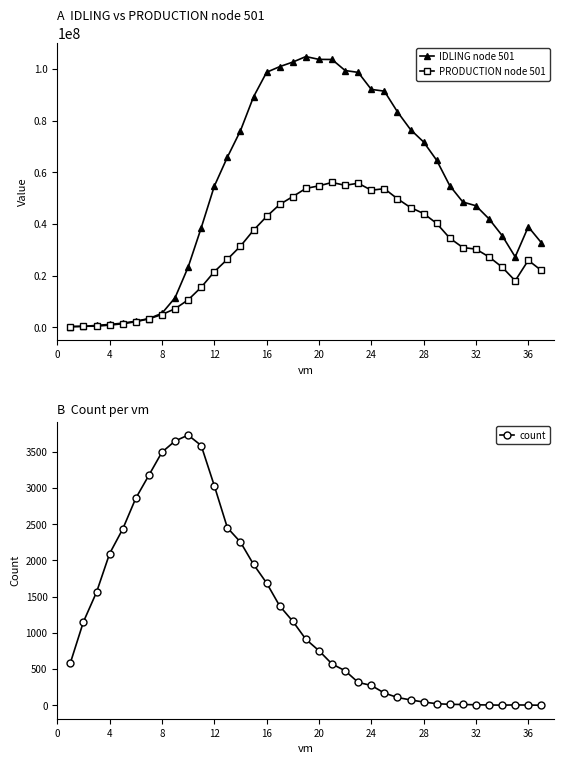

What is the sum of all IDLING node 501 values?

1993993171.0